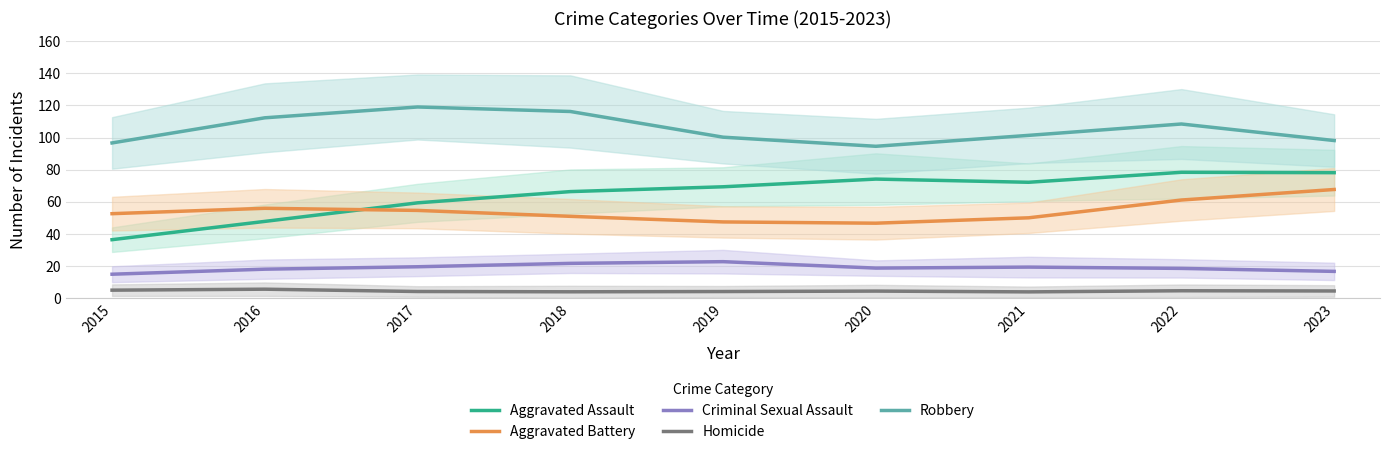

Between 2017 and 2021, which series saw the biggest shift?

Robbery